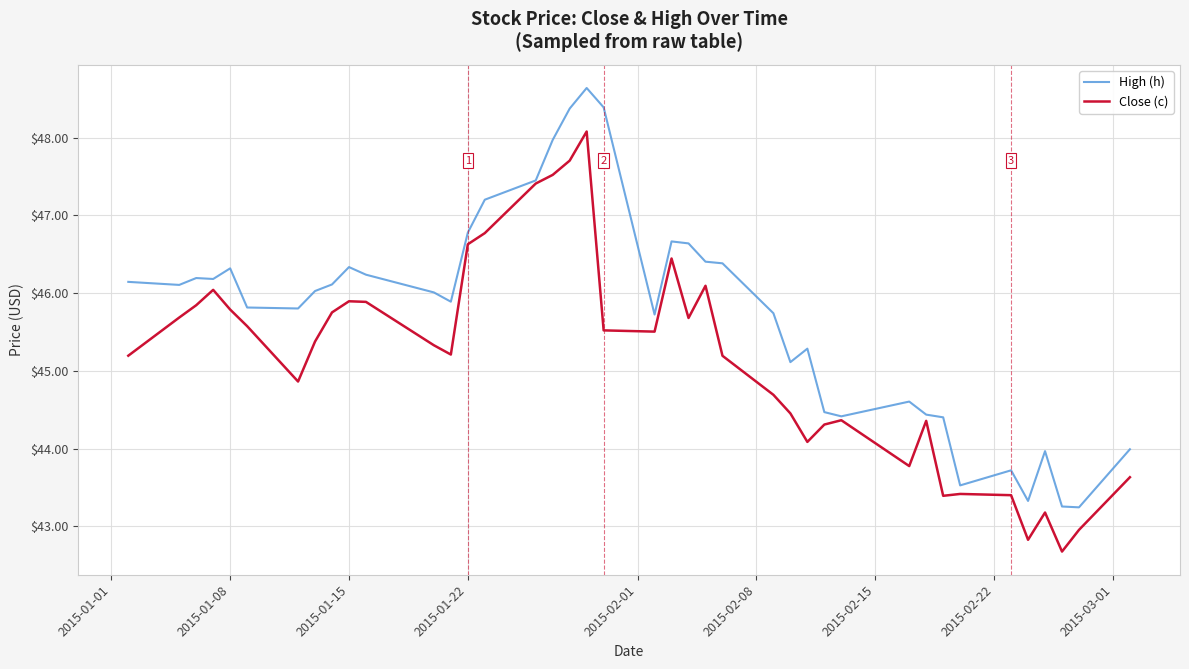

True or false: Close (c) has more than 0 points higher than both neighbors.

True